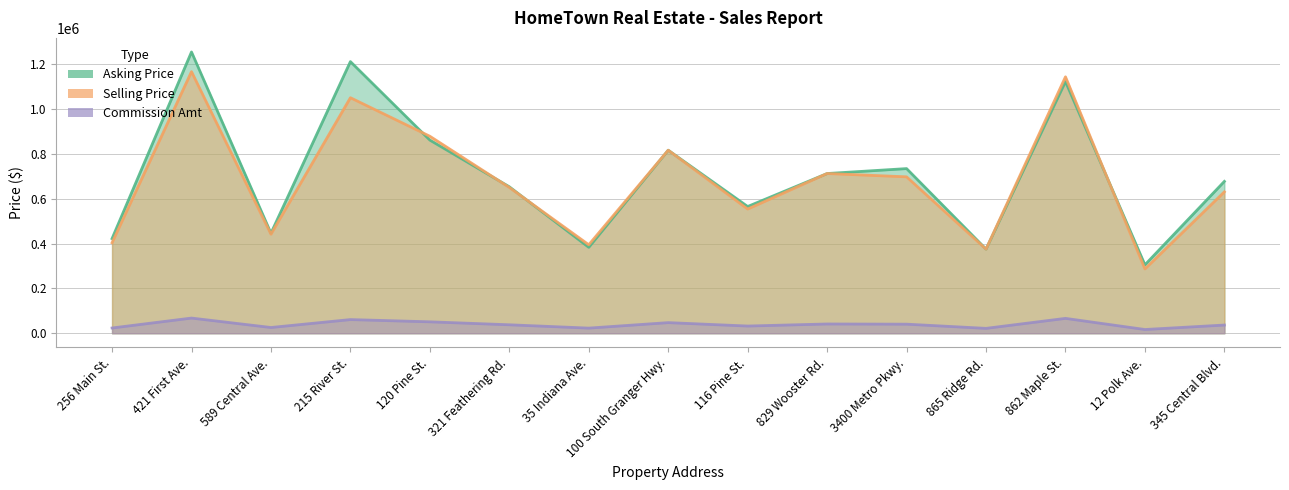

Which series has the largest total across all categories?

Asking Price